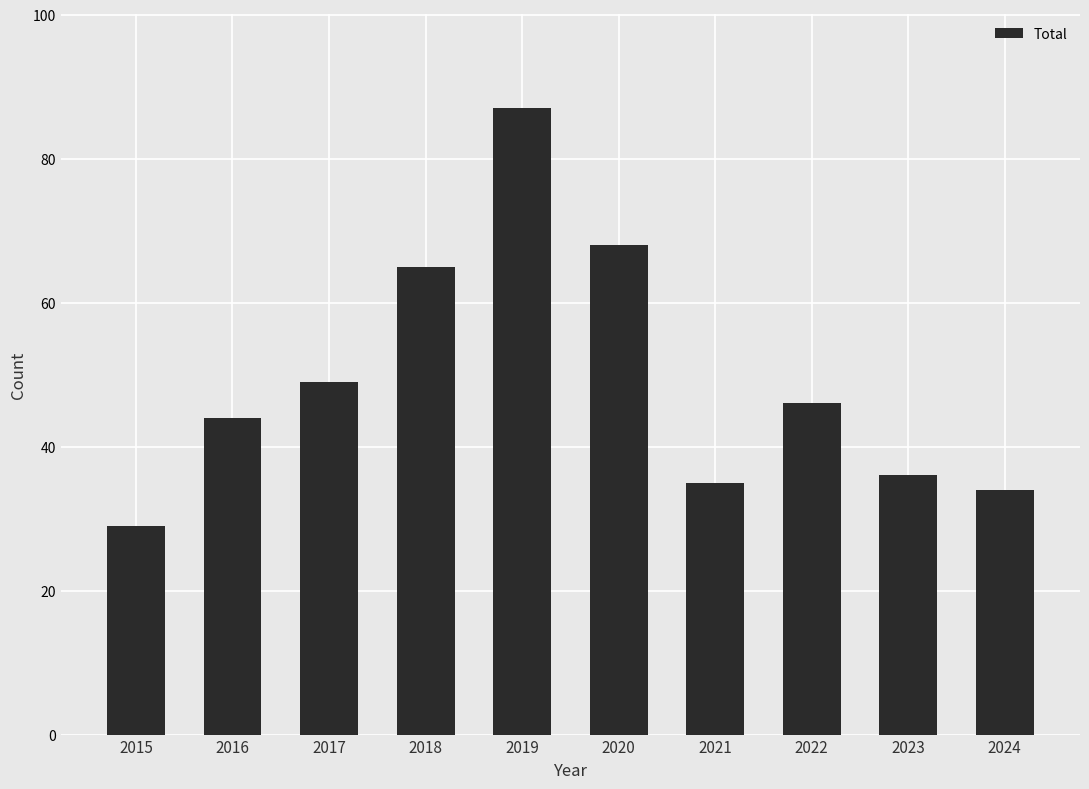

Does the chart contain any negative values?

No